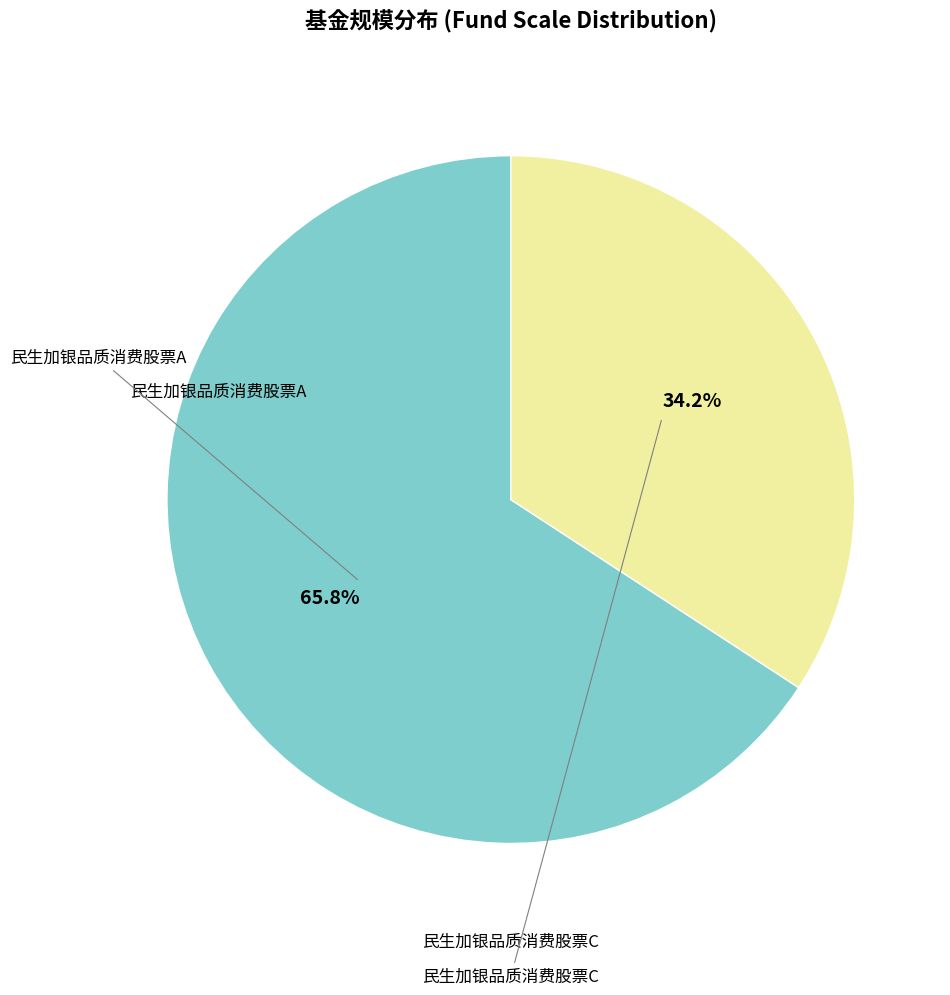

How many segments does this pie chart have?

2